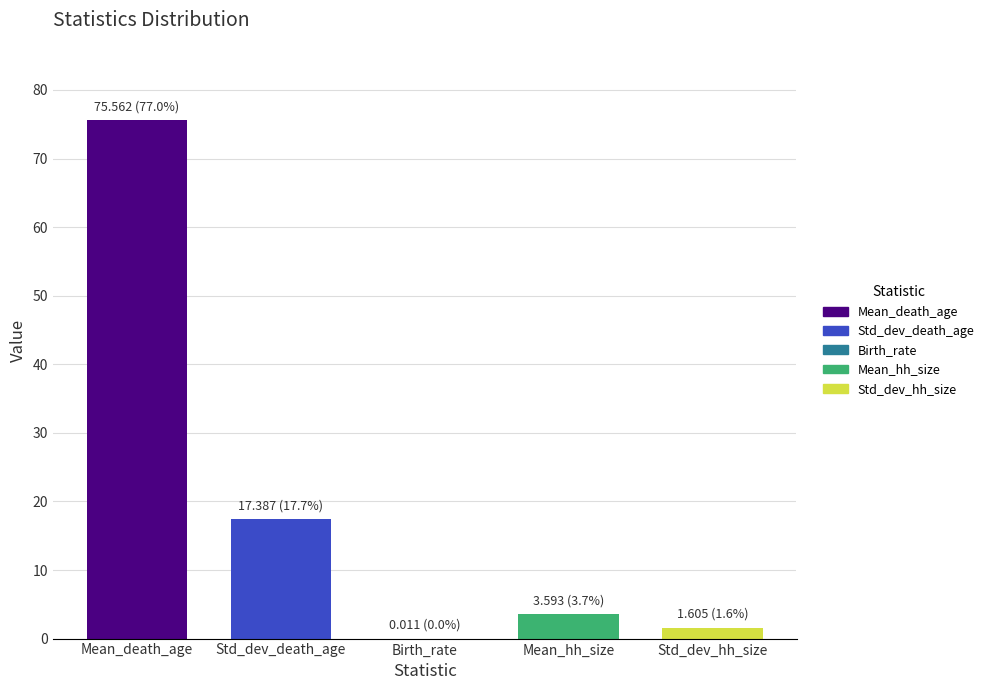

At which category does the chart reach its peak across all series?

Mean_death_age